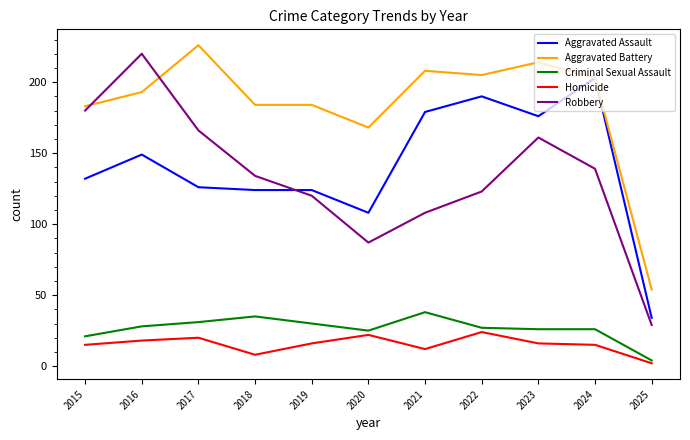

What is the sum of the Homicide values at 2024 and 2017?

35